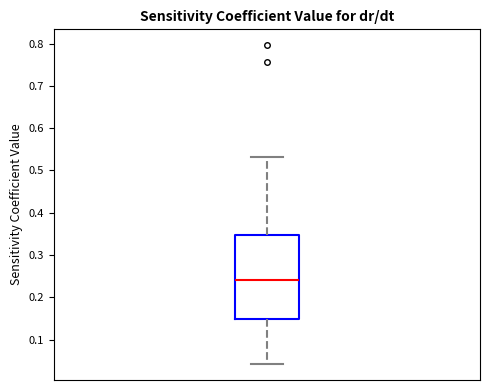

Read this box plot against the y-axis: the position of the median line, the range covered by the box, and the ends of both whiskers. The values are not printed on the chart, so give them approximately, as read against the axis.

median 0.24, box 0.15 to 0.35, whiskers 0.04 to 0.53